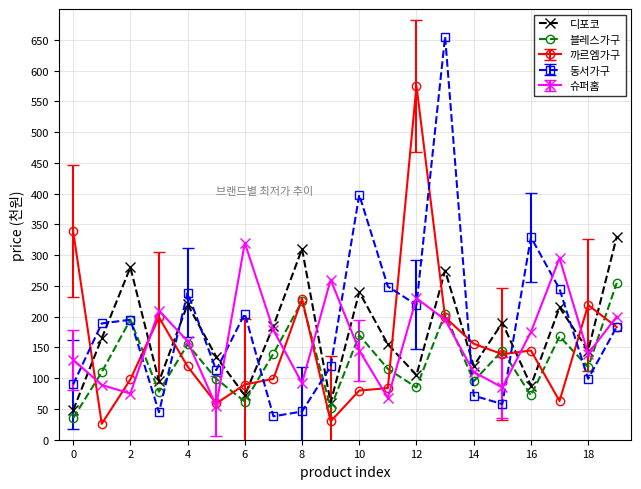

Which series has the largest range (max minus min)?

동서가구